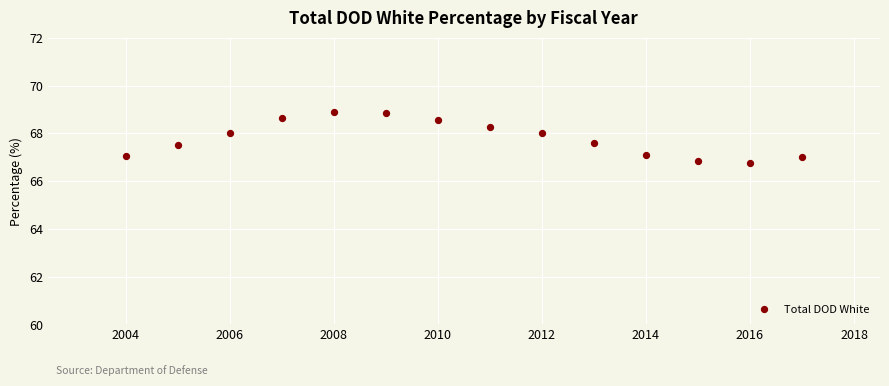

What is the range of Y values (max minus min)?

2.1